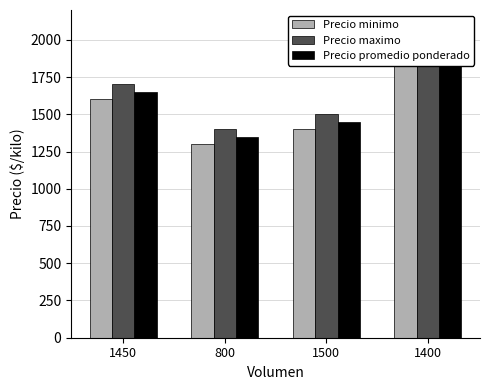

Which category has the highest value in the Precio minimo series?

1400